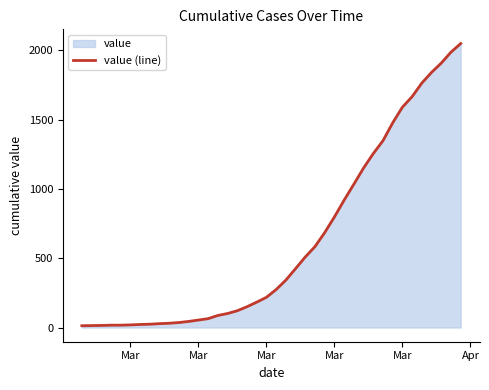

Does the chart have visible grid lines?

No